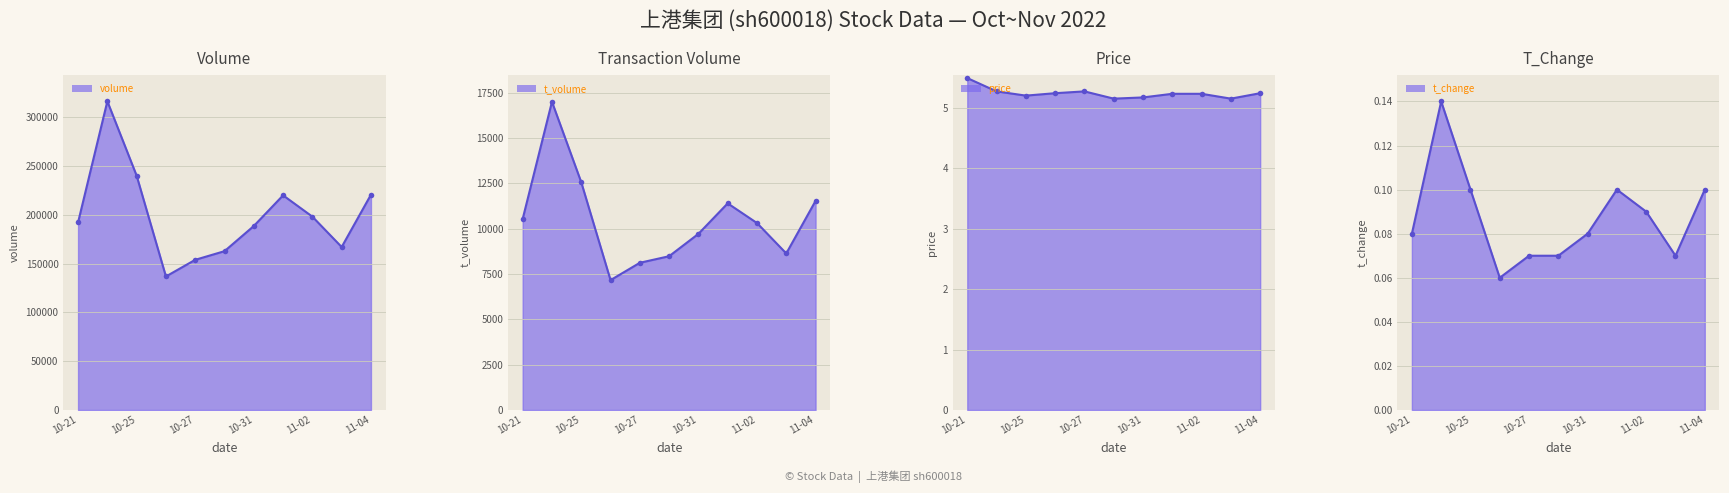

At which category does the chart reach its minimum across all series?

10-31